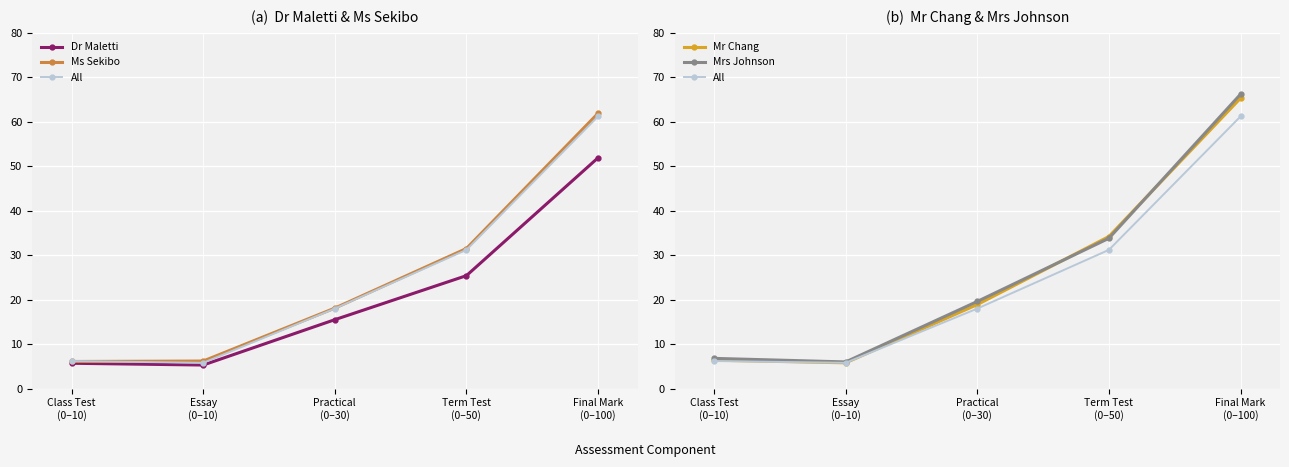

At how many categories does at least one series exceed 9?

3